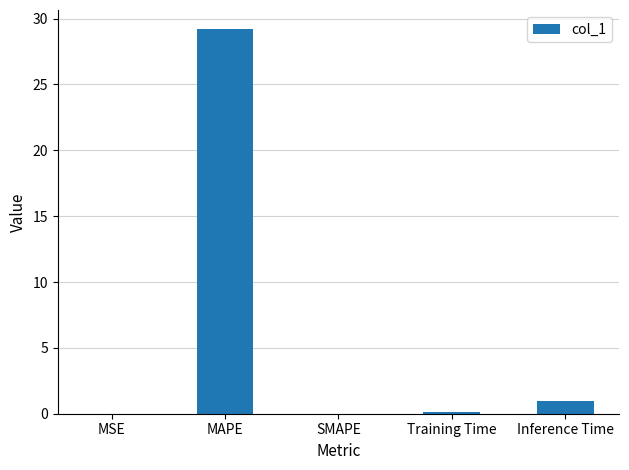

At which category does the chart reach its peak across all series?

MAPE